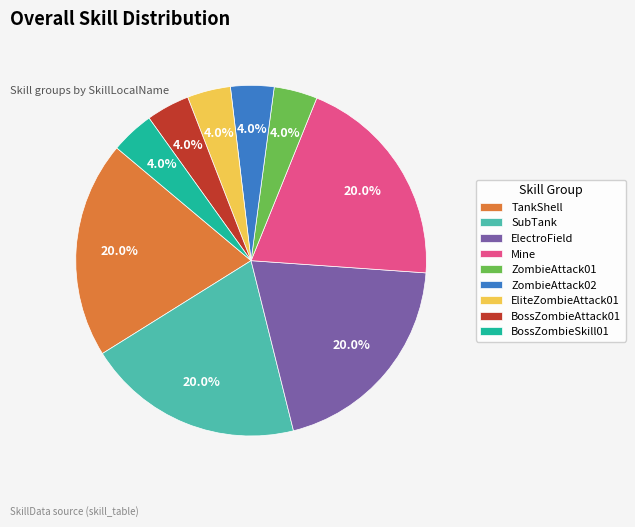

Is there any slice that represents more than half of the pie?

No